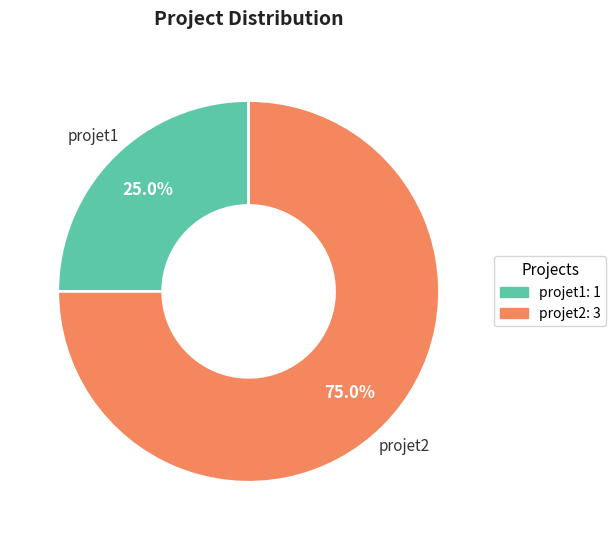

Rank the categories by value from lowest to highest.

projet1, projet2